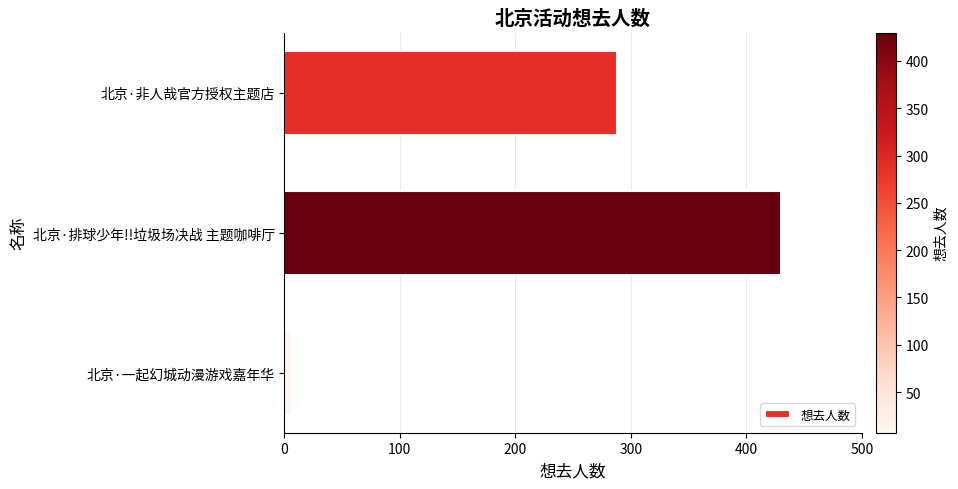

Is it true that the value at 北京·排球少年!!垃圾场决战 主题咖啡厅 is 430?

True